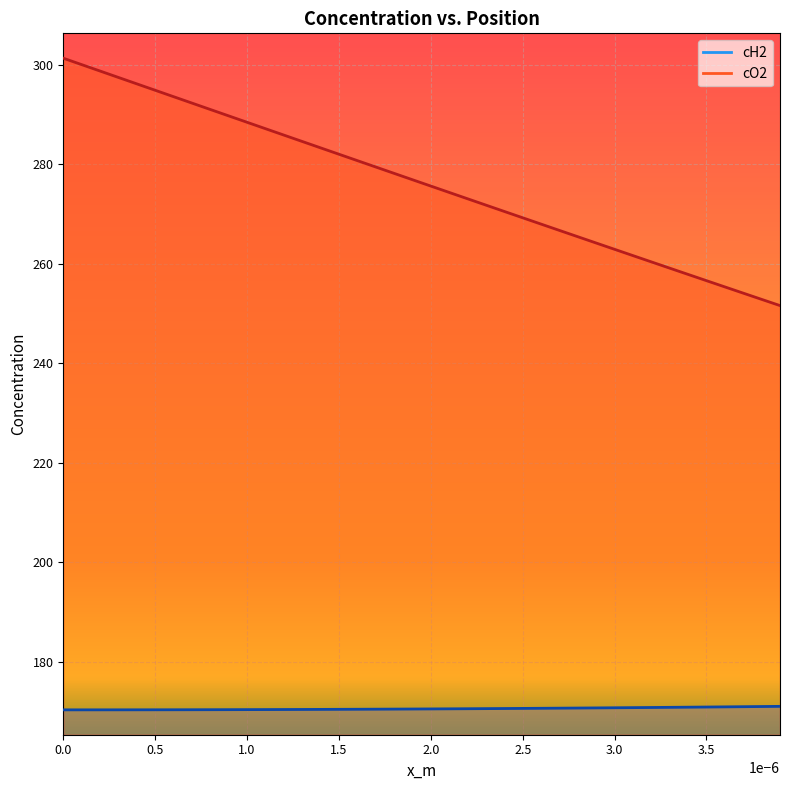

Which series has the largest range (max minus min)?

cO2